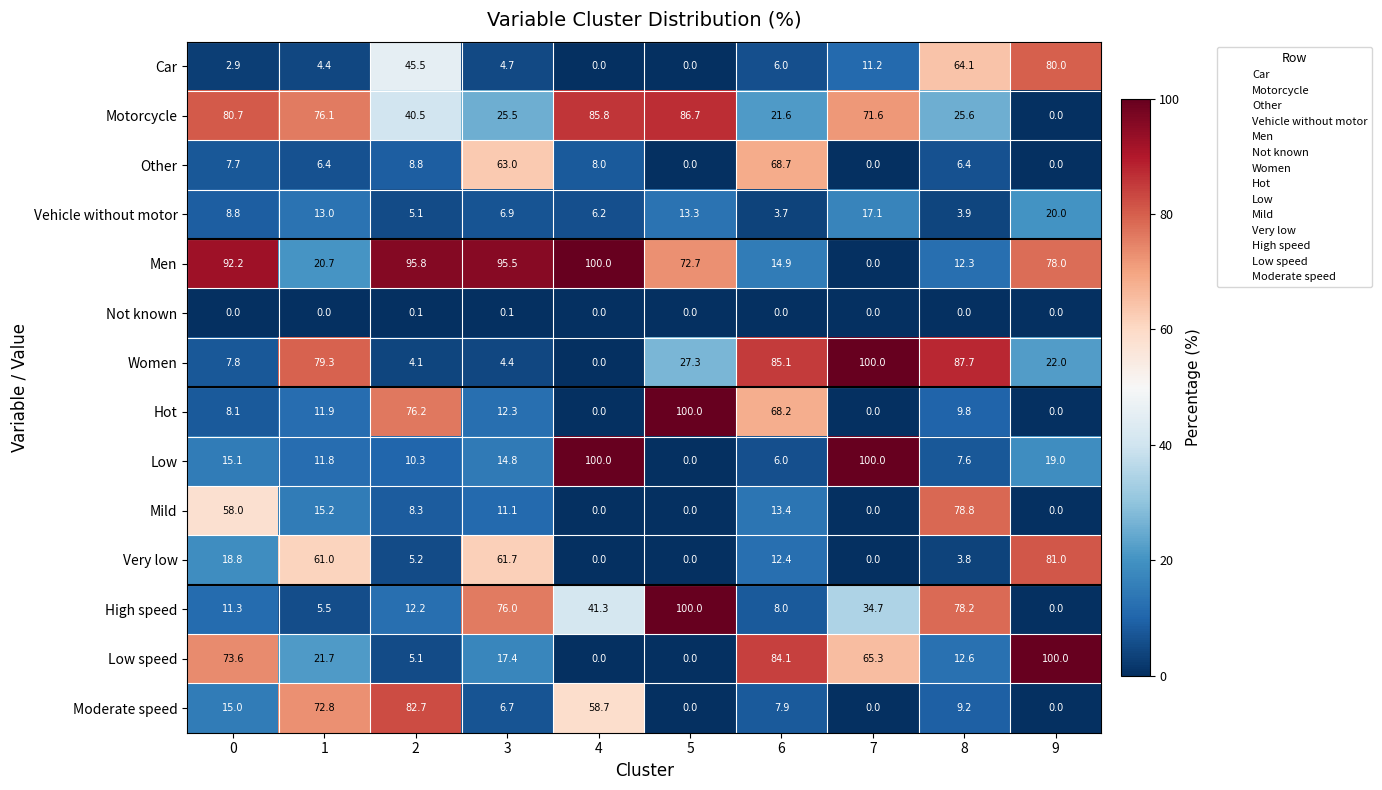

The Mild series shows 58.0 at 0. True or false?

True